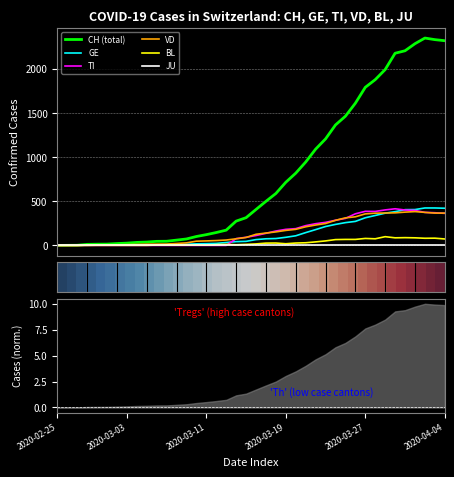

Which label corresponds to the smallest value in the chart?

2020-02-25